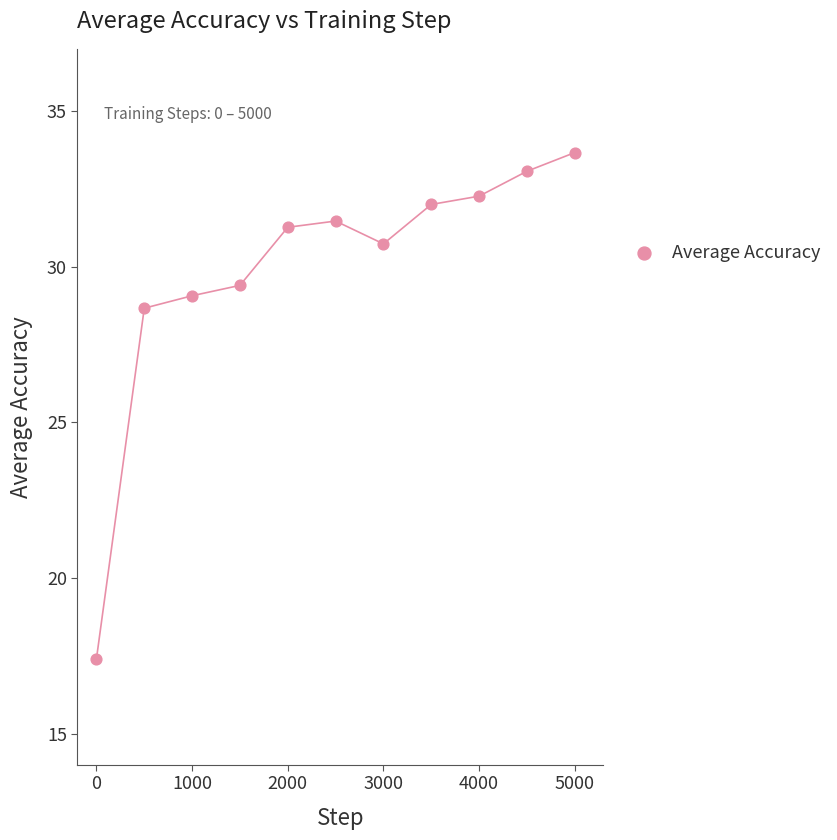

What is the range of Y values (max minus min)?

16.3